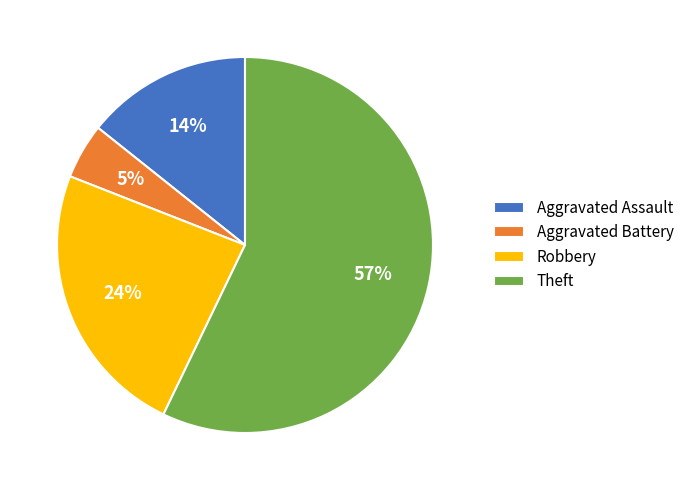

Which category has the smallest portion of the pie?

Aggravated Battery